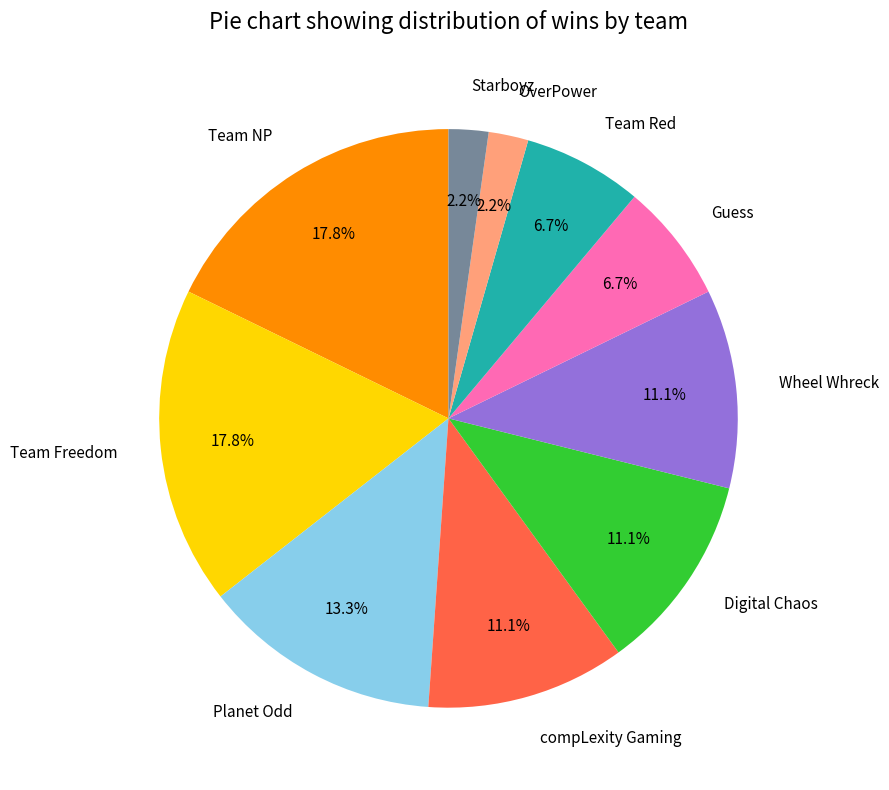

How many slices are in this pie chart?

10